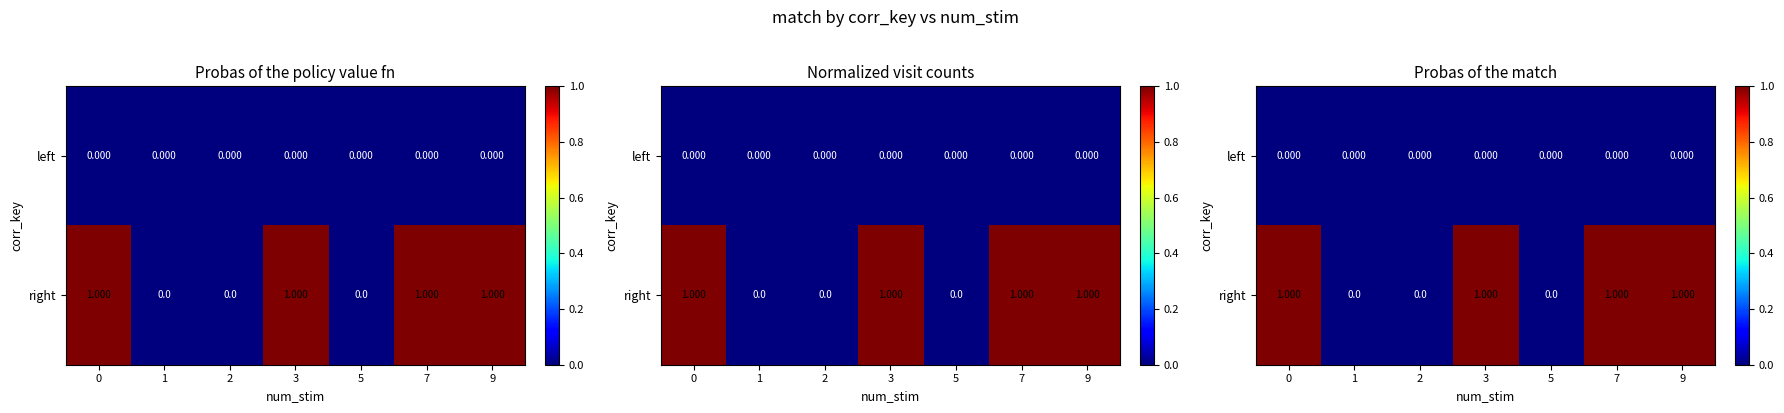

Is it true that left equals 0 at 7?

True